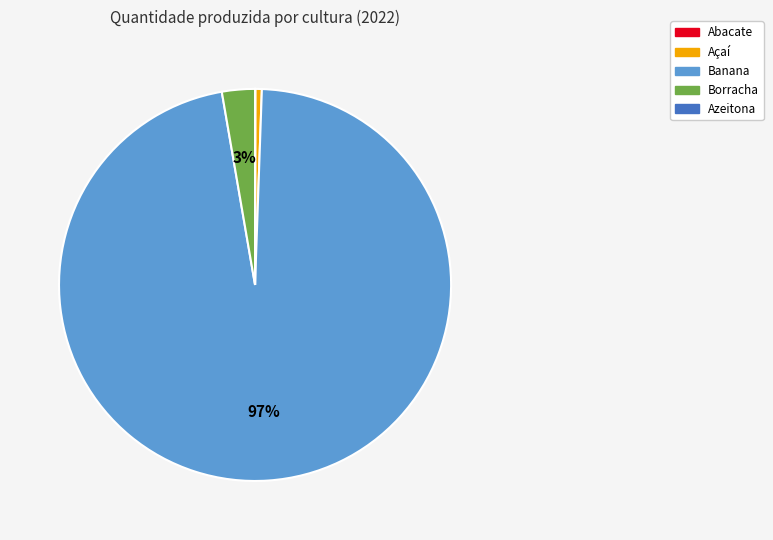

To the nearest percent, what is the average slice percentage?

20%